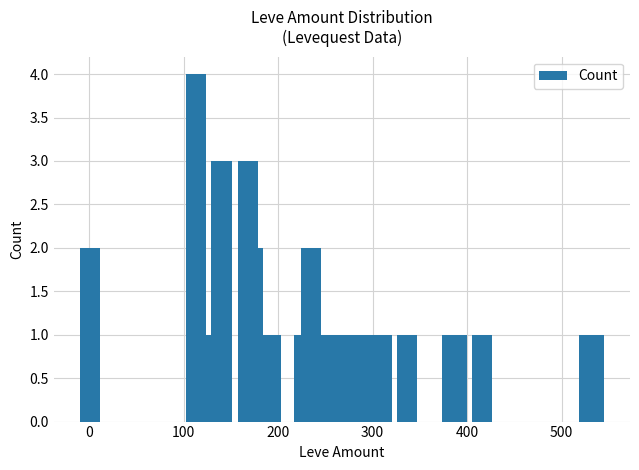

What is the greatest value displayed?

4